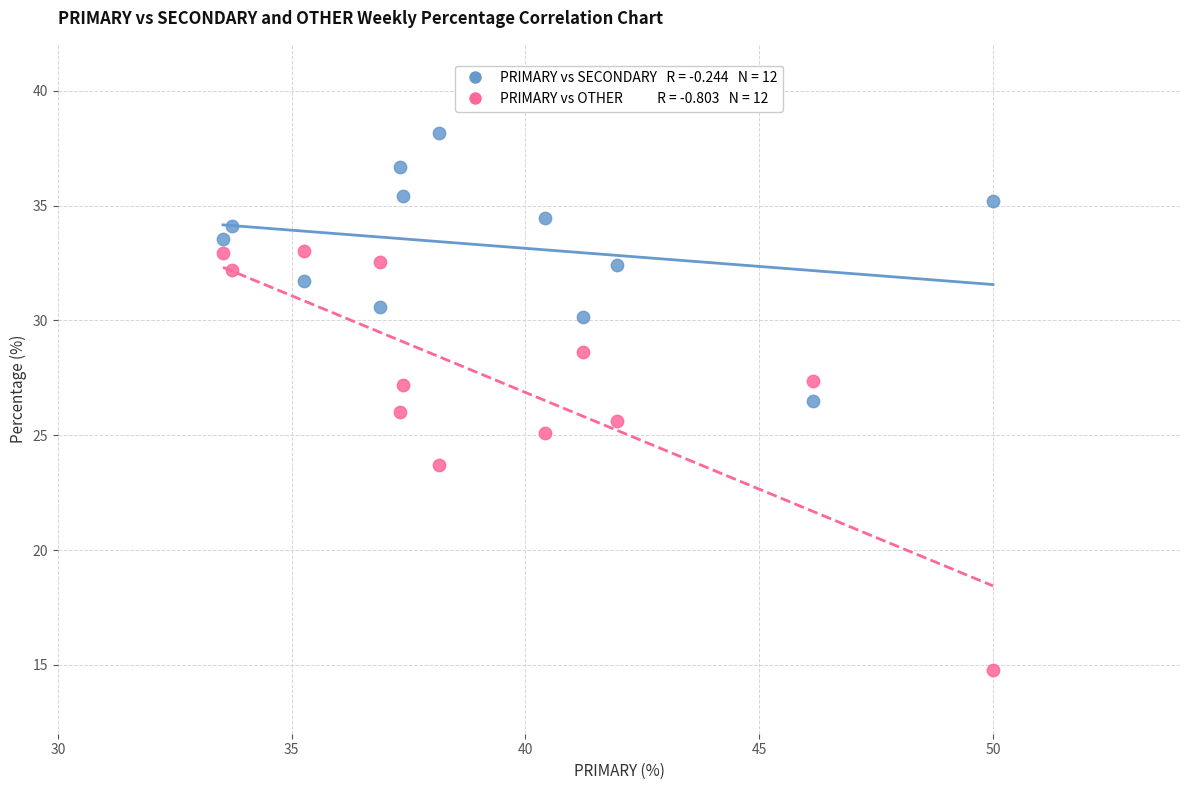

Across all data points, what is the range of Y values (max minus min)?

23.4